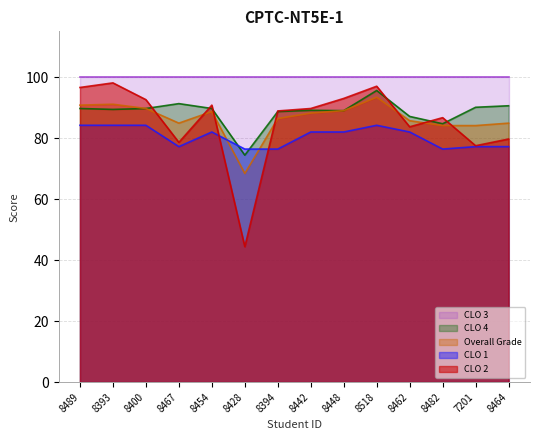

The CLO 1 series shows 77.2 at 8467. True or false?

True